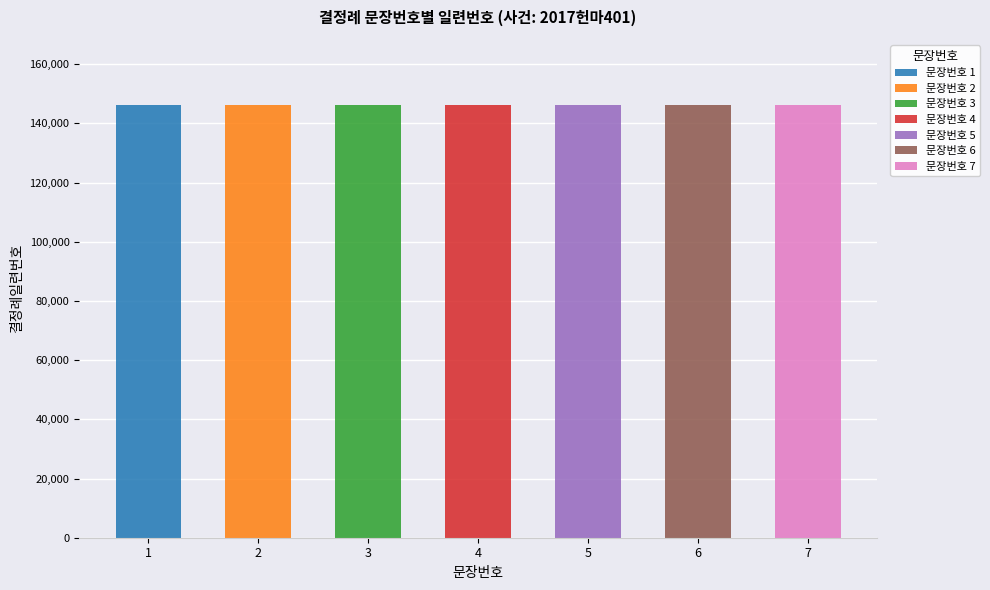

List the labels in order of value, smallest first.

1, 2, 3, 4, 5, 6, 7